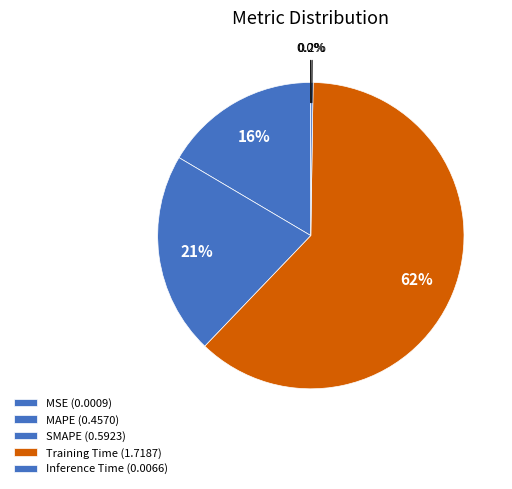

True or false: MAPE accounts for 16% of the total.

True